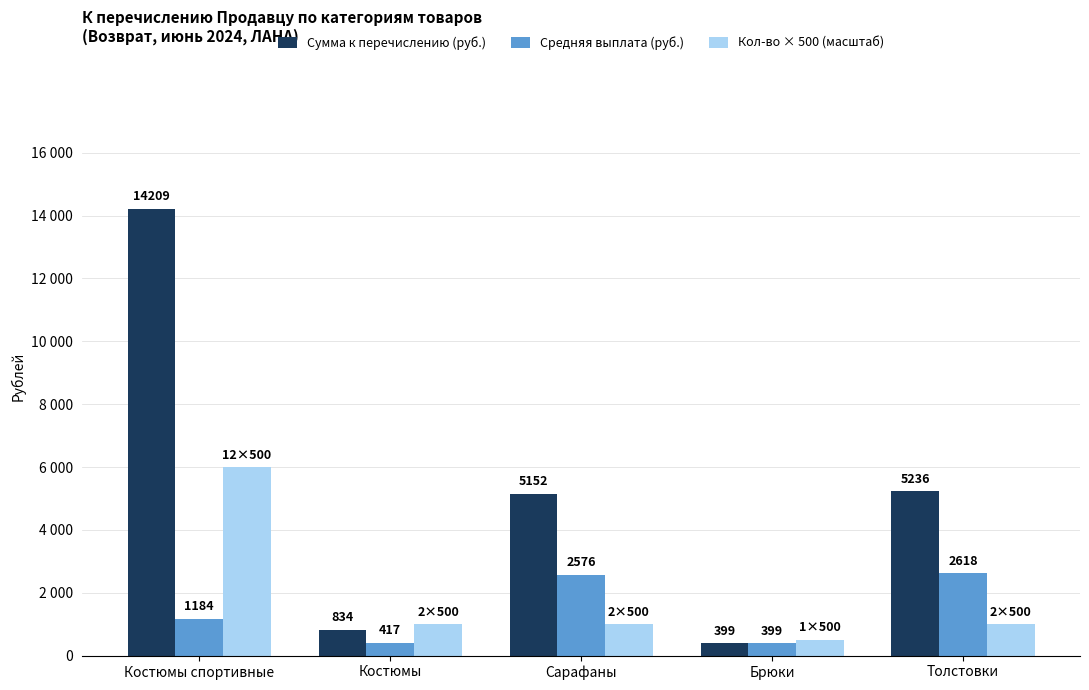

What are all the series names shown in the legend?

Сумма к перечислению (руб.), Средняя выплата (руб.), Кол-во × 500 (масштаб)